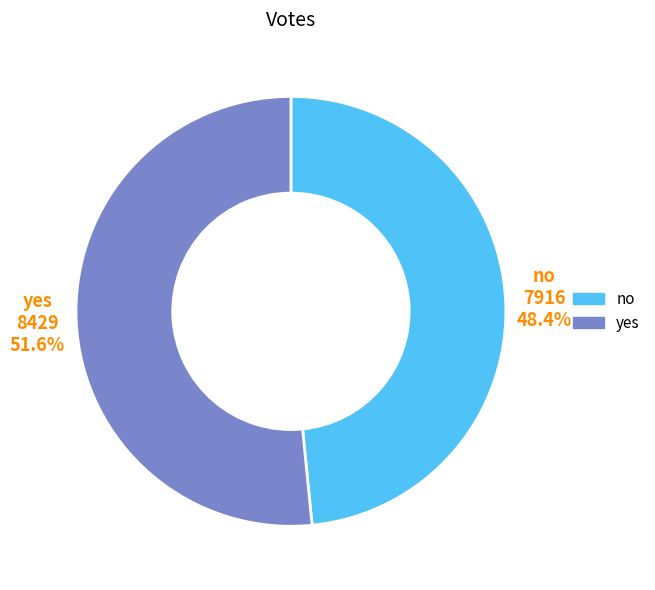

What is the smallest slice in the pie chart?

no